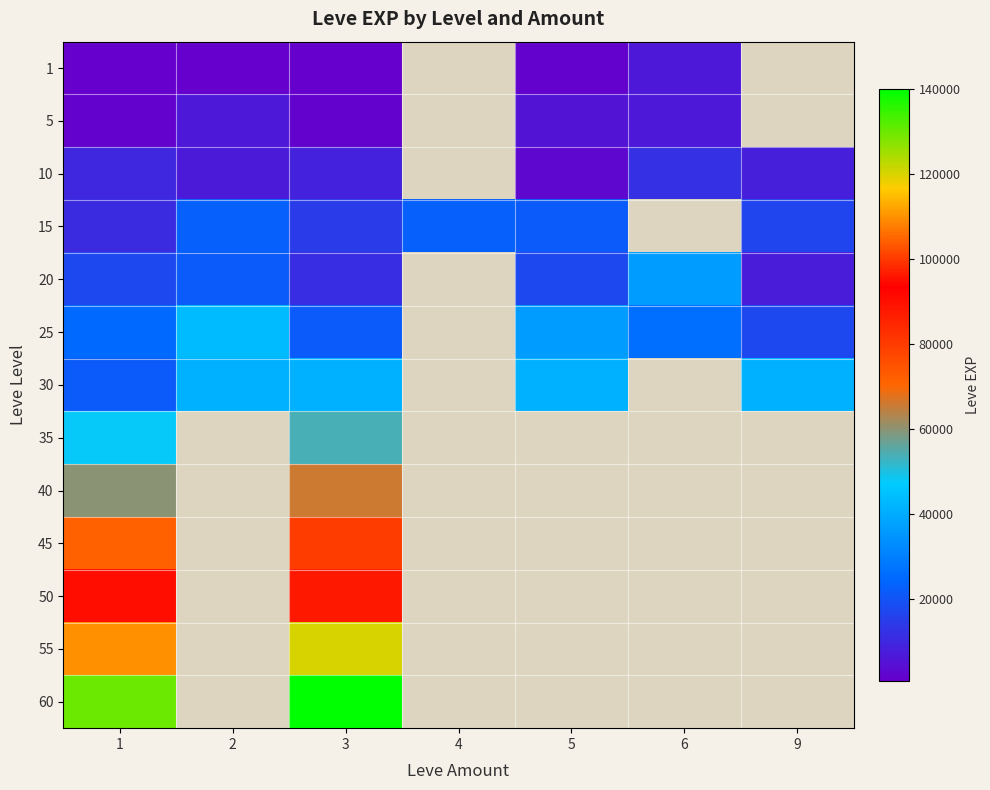

List the series in order of their peak value, lowest first.

1, 5, 10, 15, 20, 30, 25, 35, 40, 45, 50, 55, 60